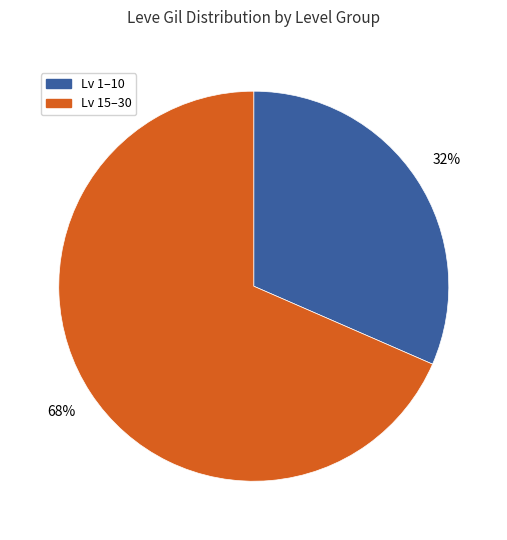

Does any single category account for the majority?

Yes